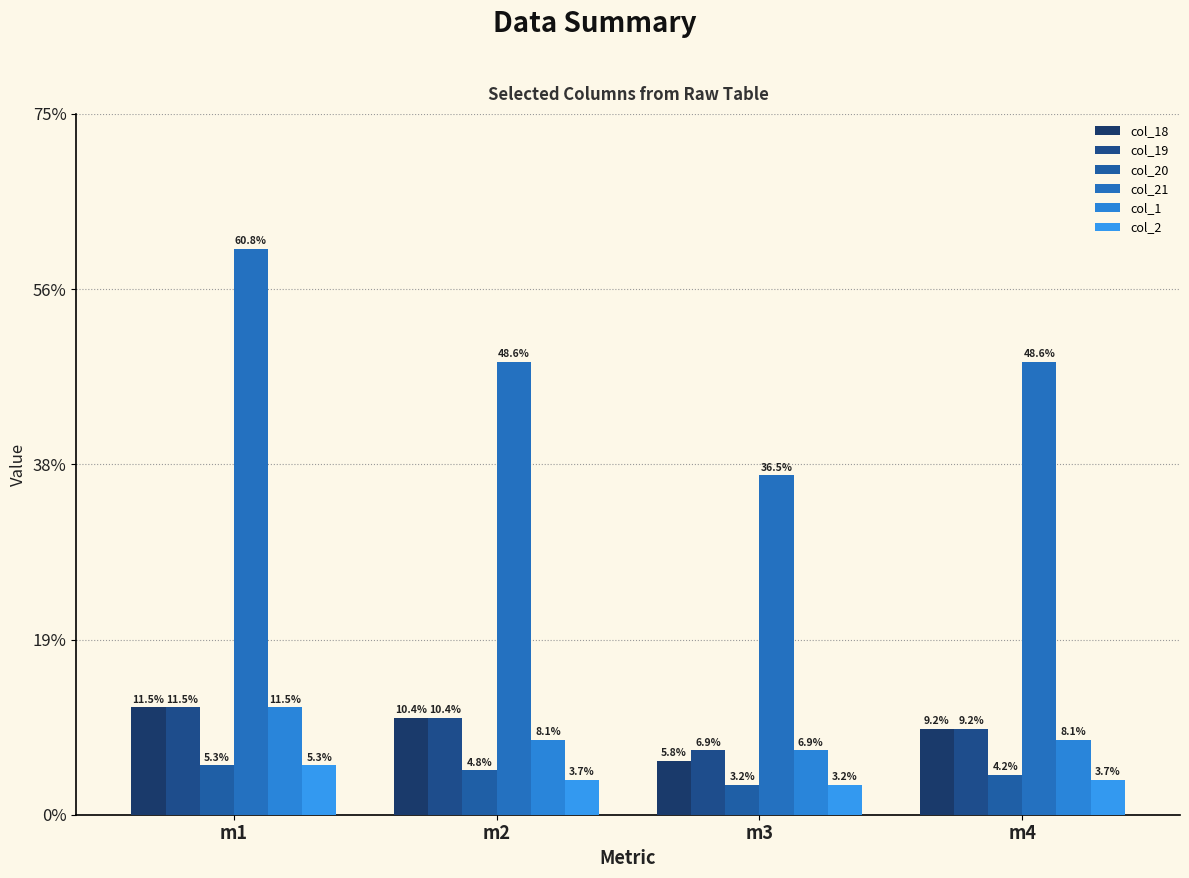

Does the chart contain any negative values?

No